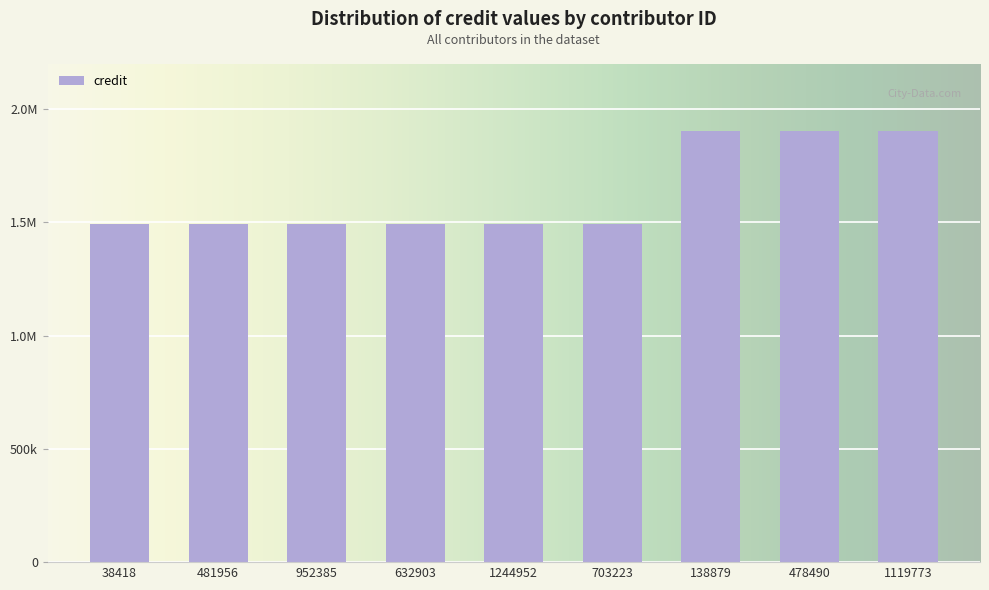

Are the bars horizontal?

No